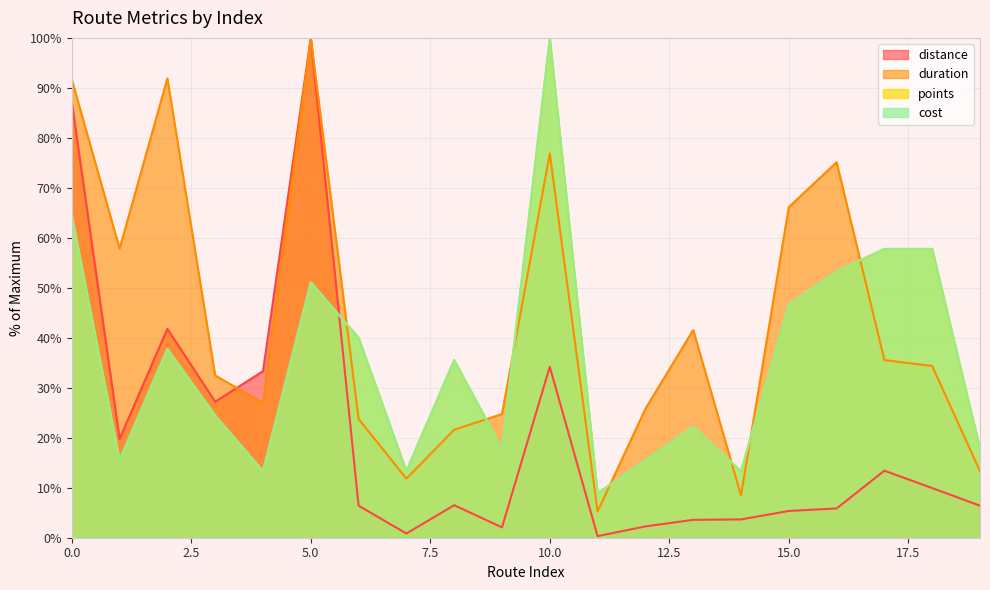

Does the chart display data point markers on the line(s)?

No